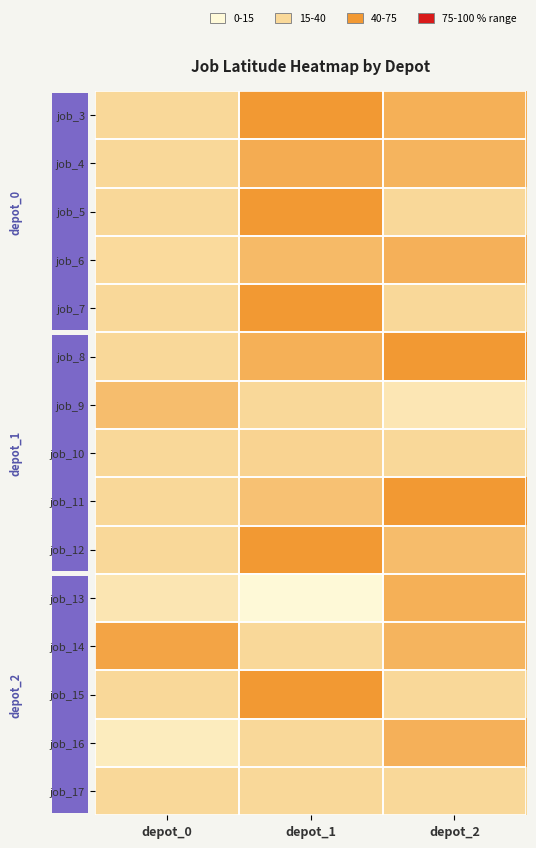

At depot_0, list the series in order from smallest to largest.

job_16, job_13, job_6, job_4, job_3, job_15, job_5, job_11, job_10, job_8, job_7, job_12, job_17, job_9, job_14